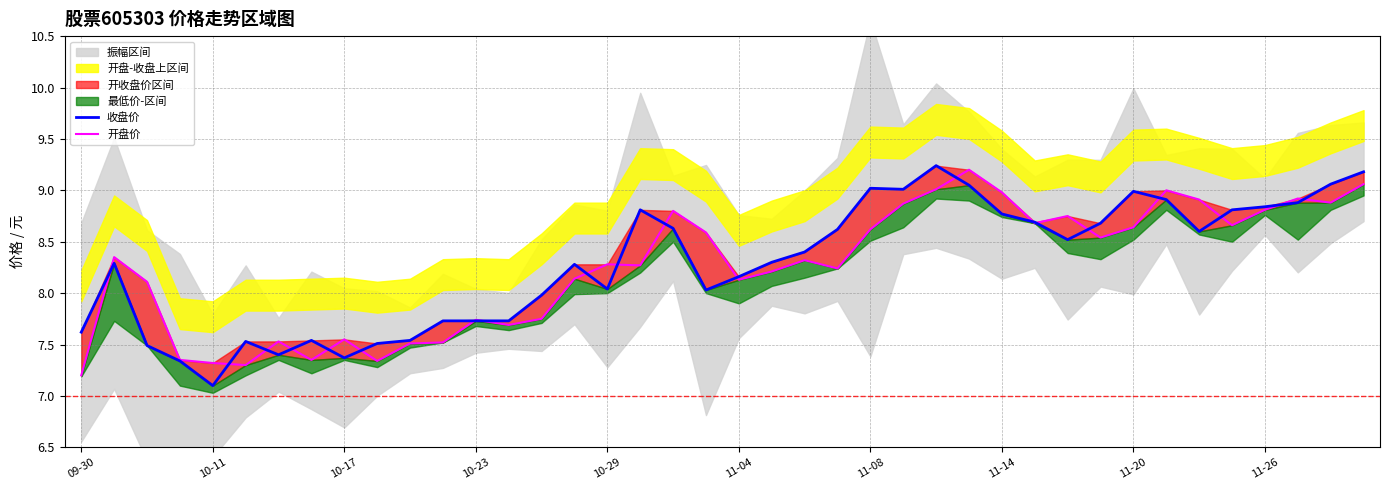

In 收盘价, how many points are lower than both neighbors (excluding endpoints)?

8